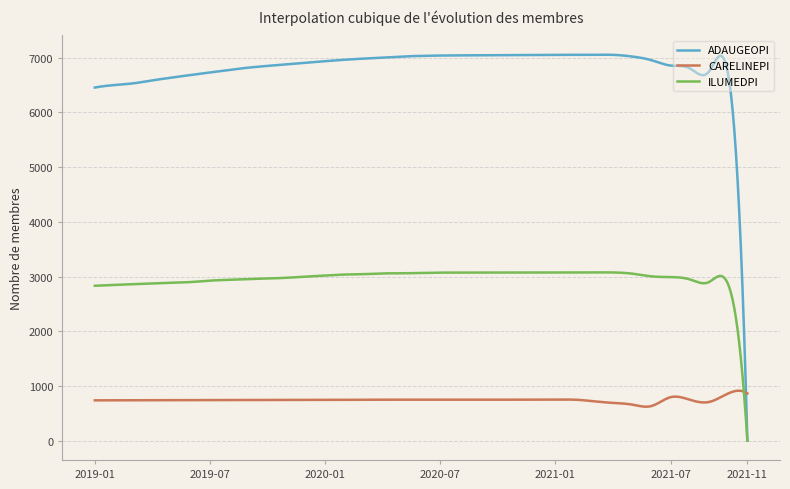

Which series ends up on top after the final intersection of ADAUGEOPI and CARELINEPI?

CARELINEPI